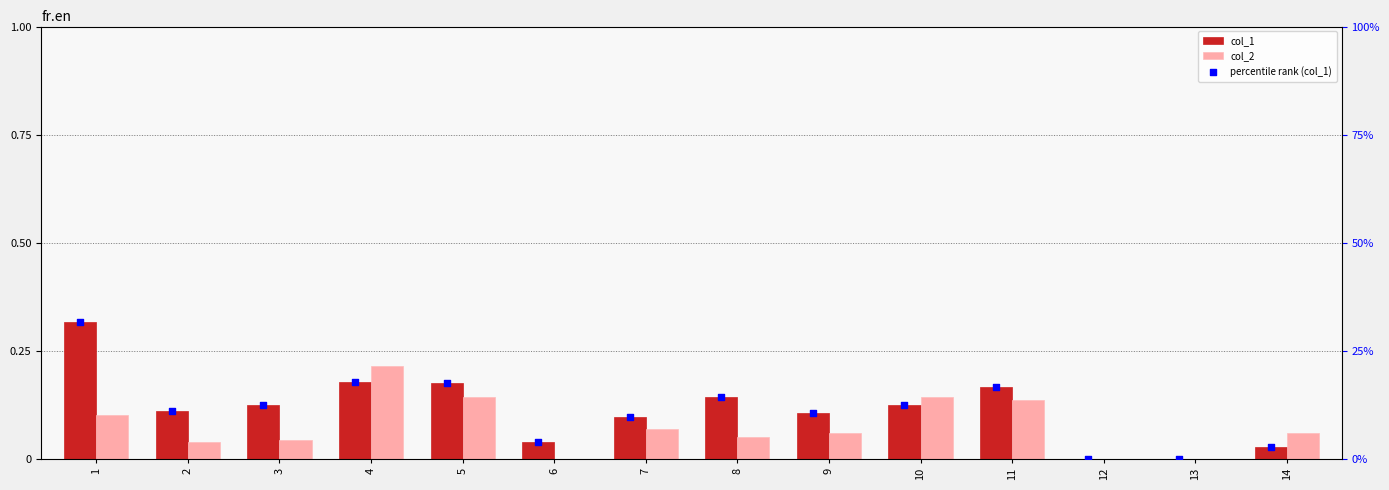

Which series reaches the maximum Y coordinate?

col_1